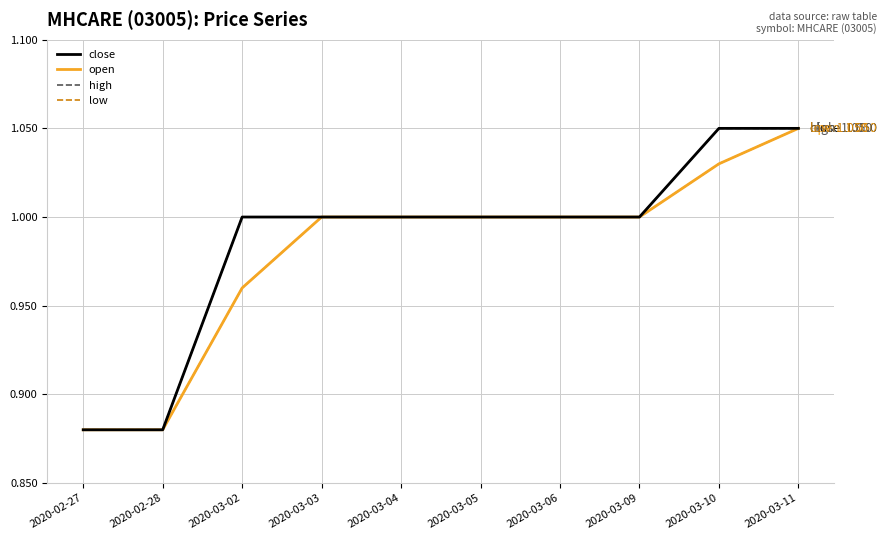

What is the label of the 7th point from the right?

2020-03-03